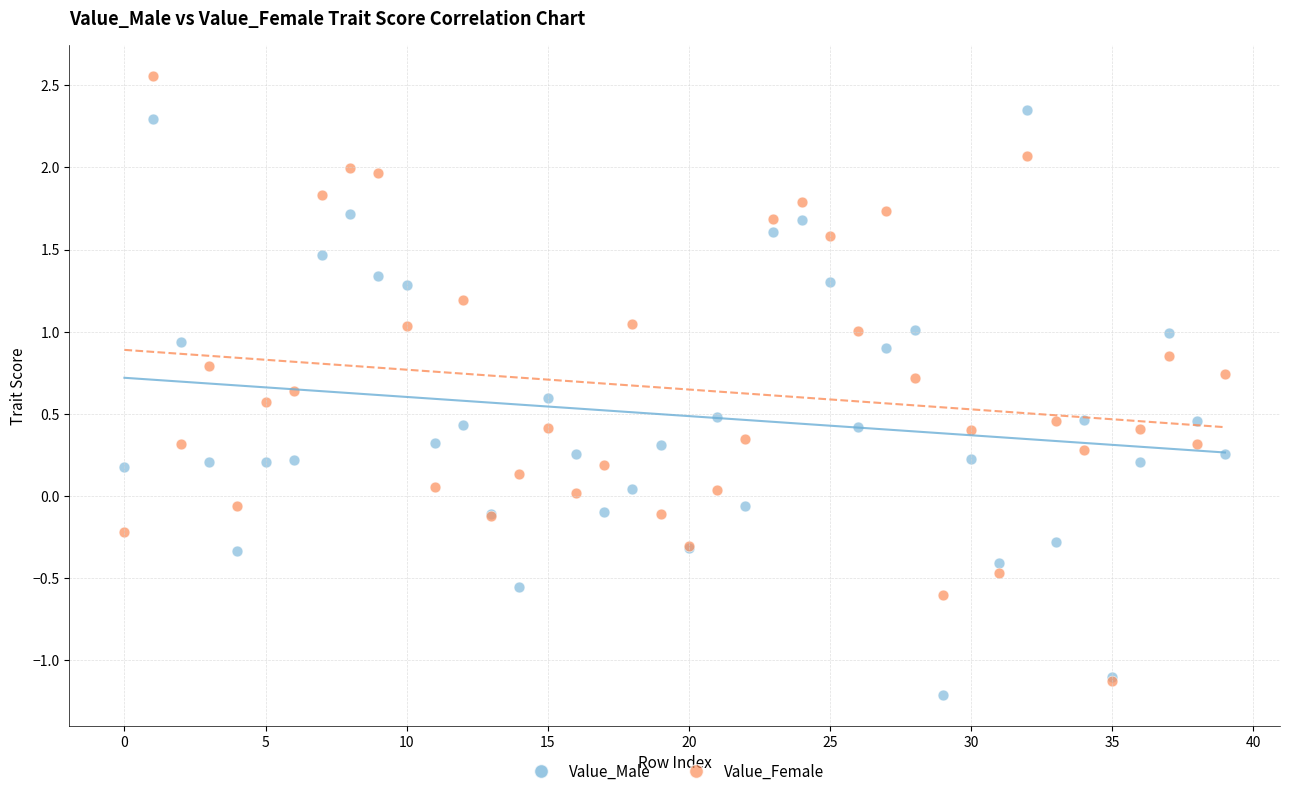

Which series has the largest Y range (max minus min)?

Value_Female